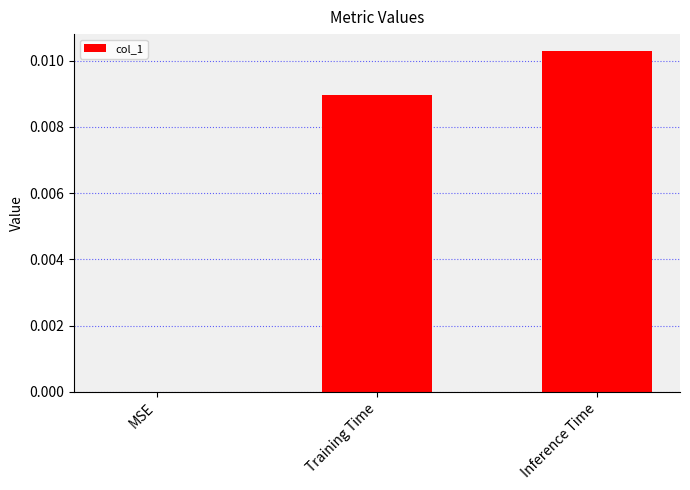

The value at Inference Time is 0.0. True or false?

True